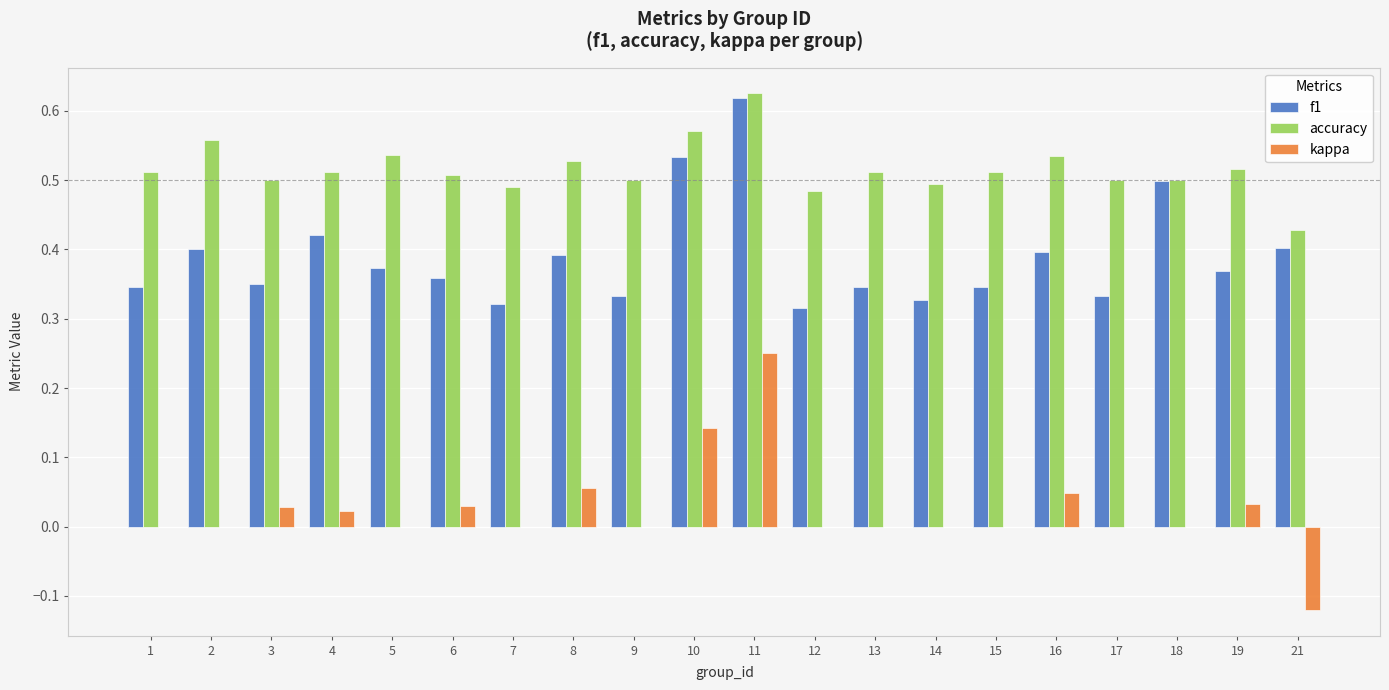

The value of kappa at 12 is 0.0. True or false?

True